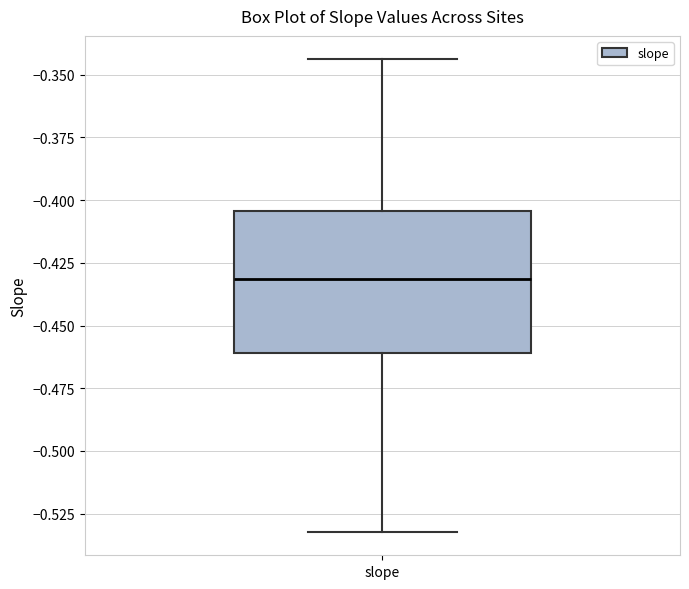

Transcribe this box plot: give where the median line is, the range the box spans, and where the two whiskers end, as read against the y-axis. The values are not printed on the chart, so give them approximately, as read against the axis.

median -0.430, box -0.460 to -0.405, whiskers -0.530 to -0.345